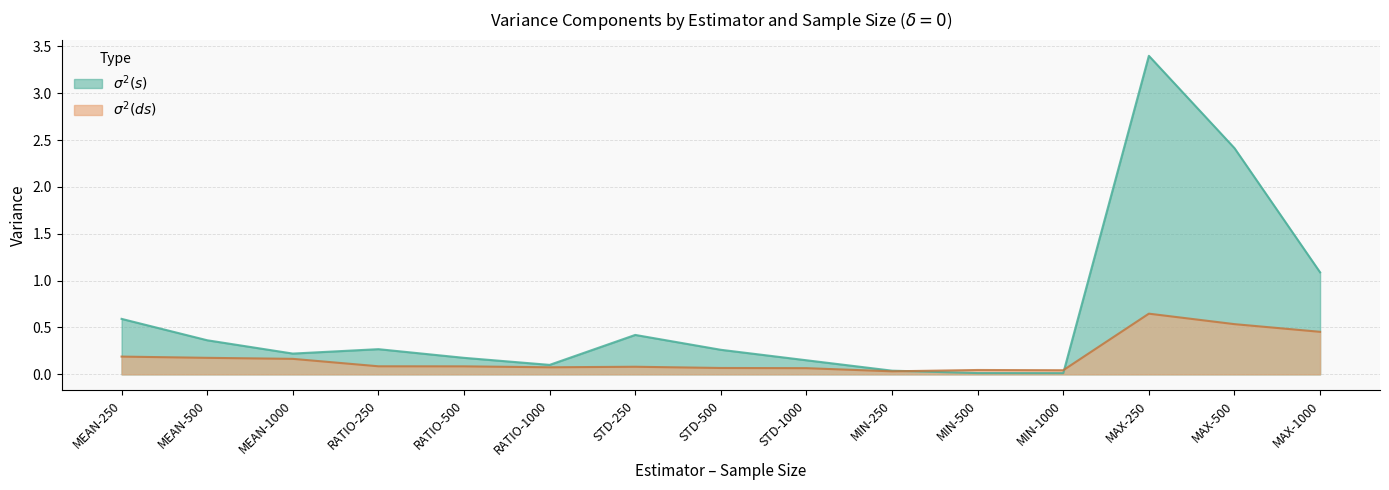

Reading right to left, list all the values displayed in this chart.

$\sigma^2(s)$: 1.1	2.4	3.4	0.0	0.0	0.0	0.2	0.3	0.4	0.1	0.2	0.3	0.2	0.4	0.6
$\sigma^2(ds)$: 0.5	0.5	0.6	0.0	0.0	0.0	0.1	0.1	0.1	0.1	0.1	0.1	0.2	0.2	0.2